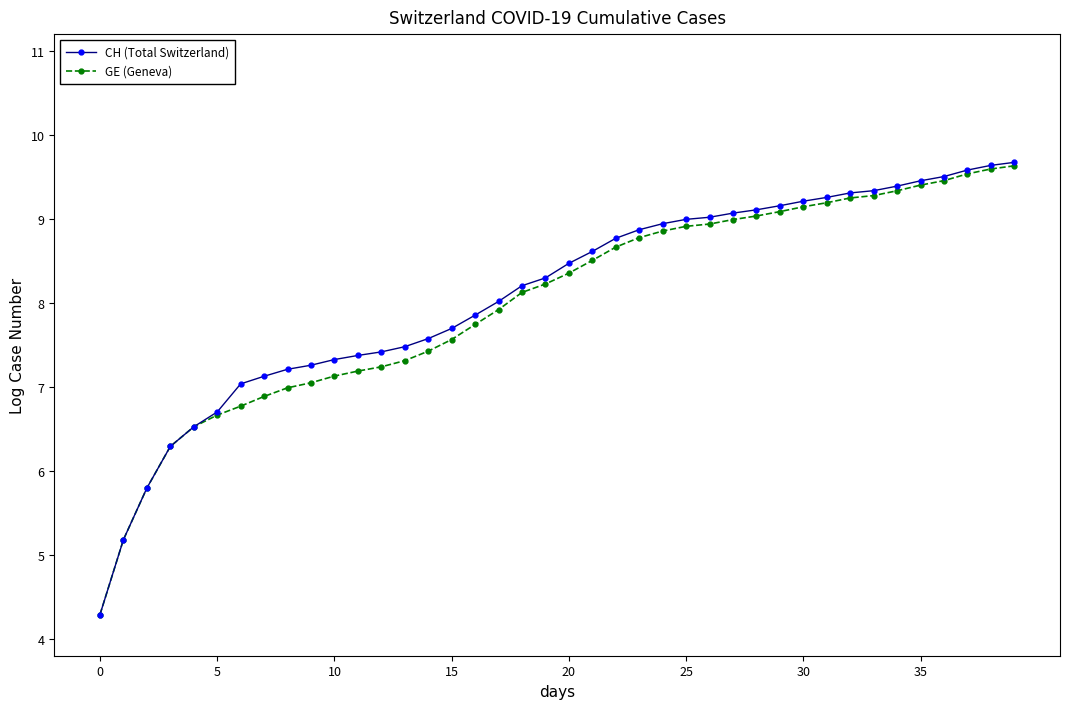

Which series has the largest range (max minus min)?

CH (Total Switzerland)